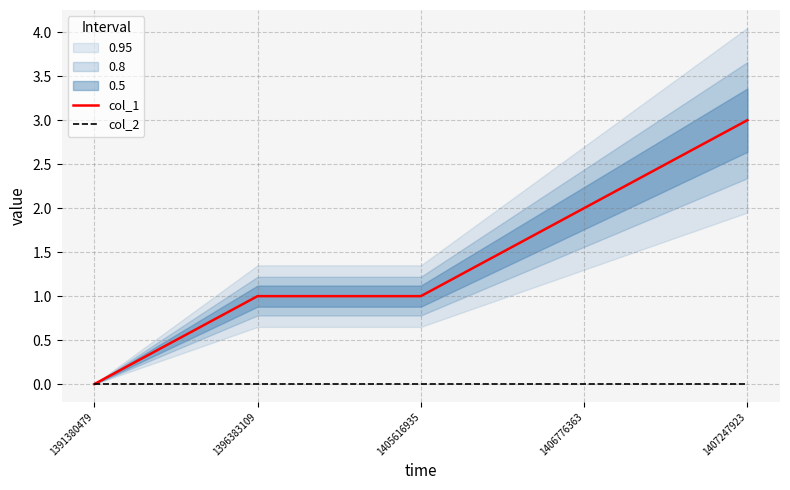

At which category does the chart reach its peak across all series?

1407247923